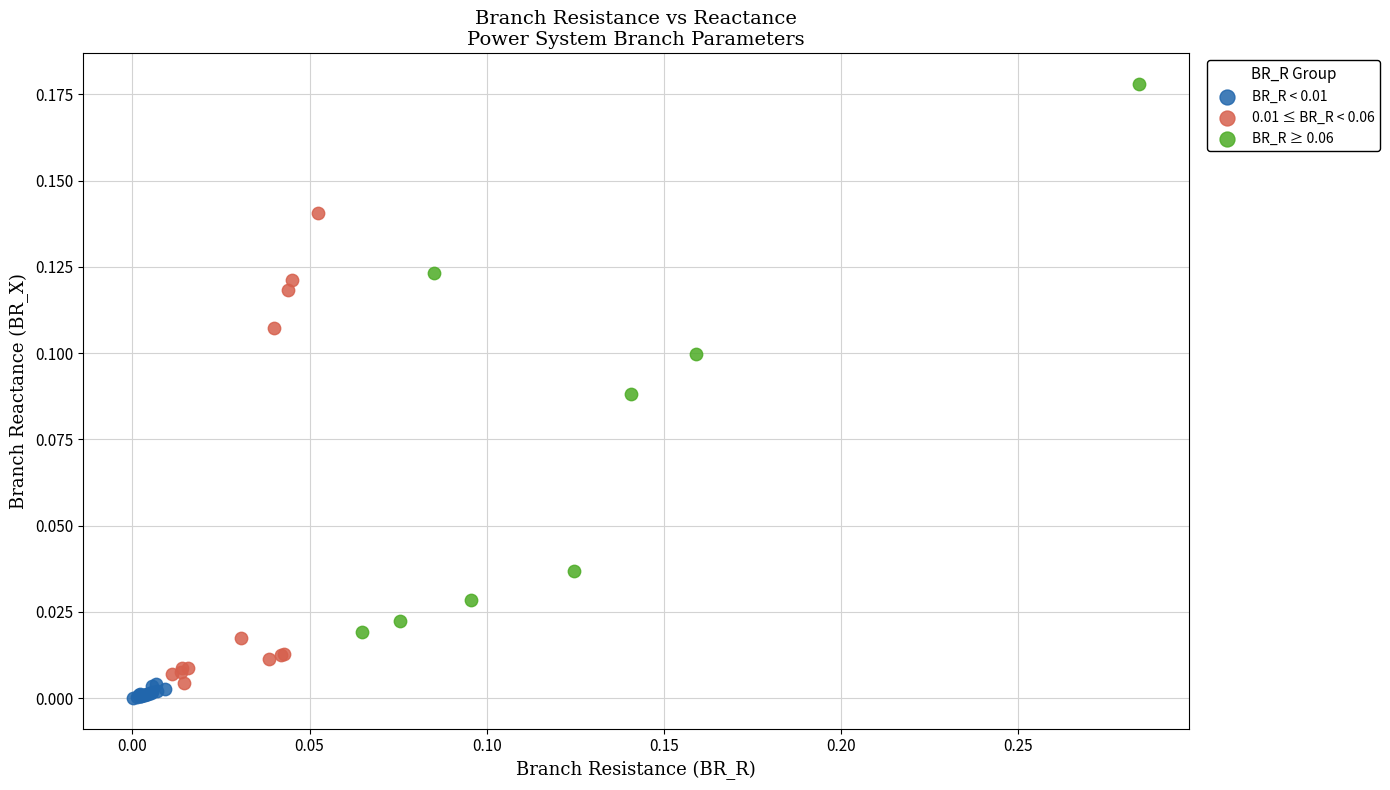

Which series has the widest spread of Y values?

BR_R ≥ 0.06